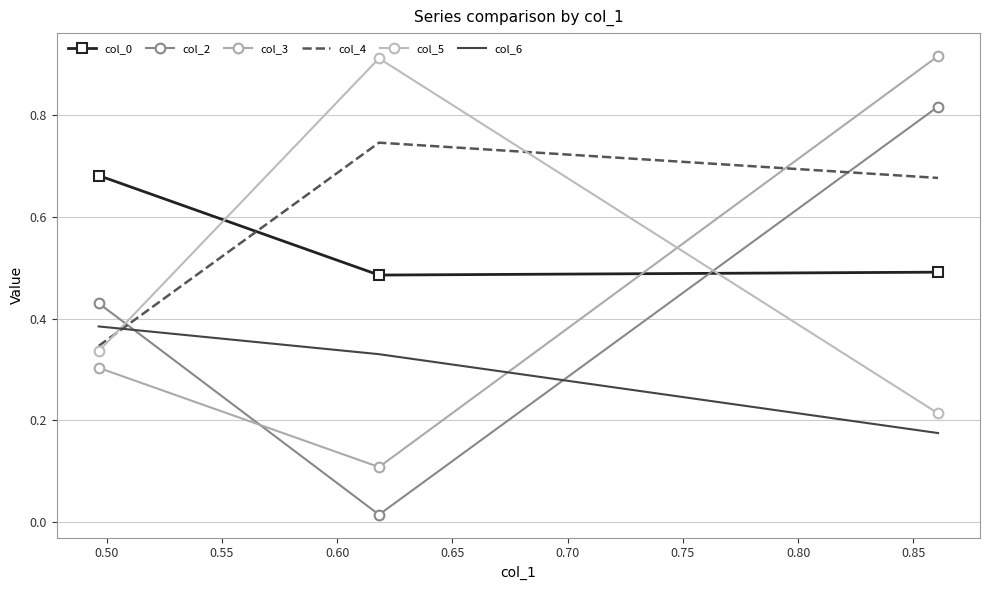

What is the average value of the col_6 series?

0.3